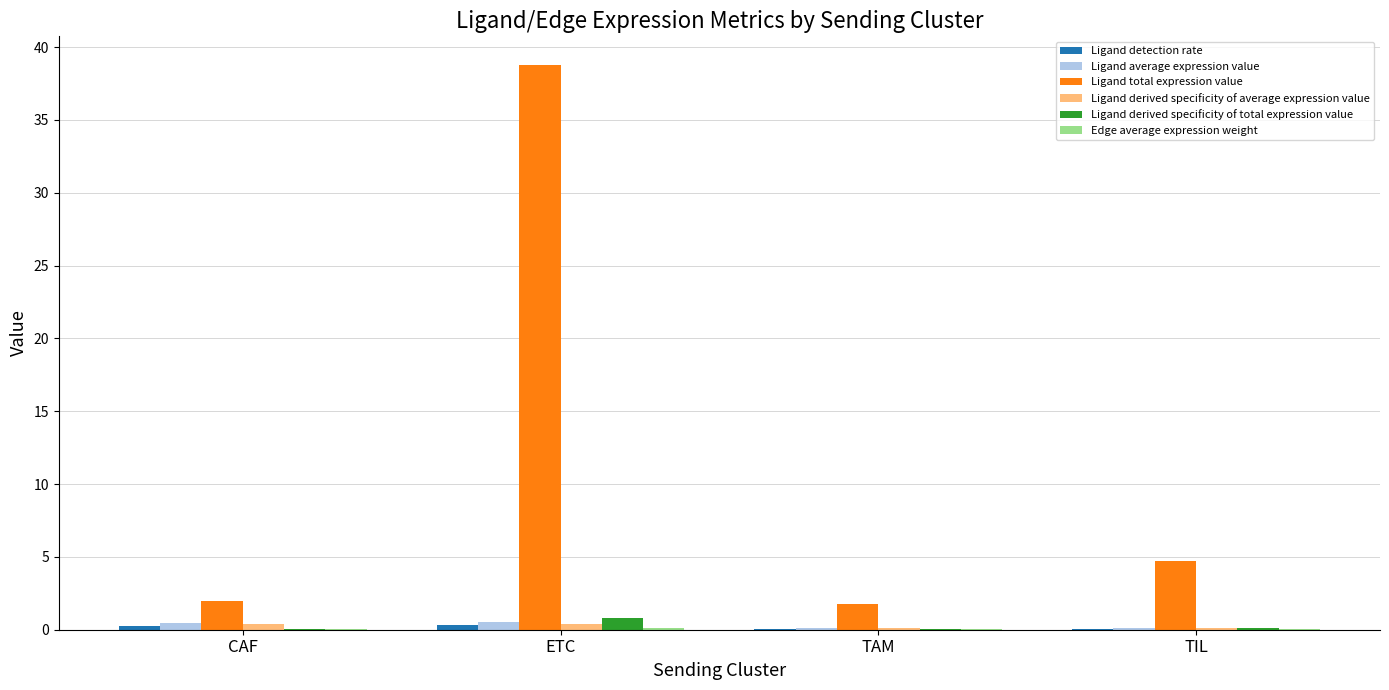

Which series has the largest total across all categories?

Ligand total expression value